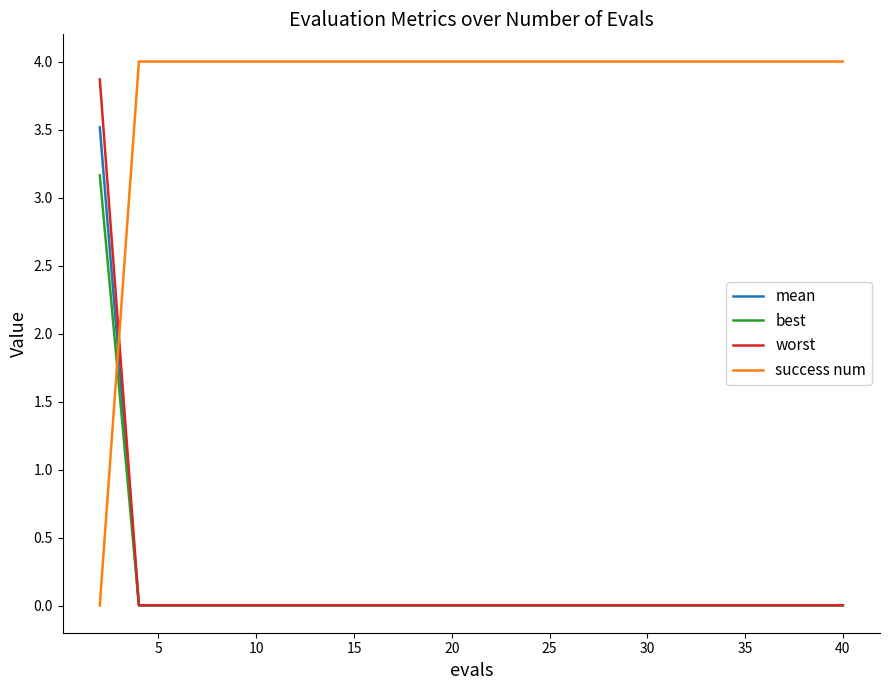

At how many categories does at least one series exceed 2?

20